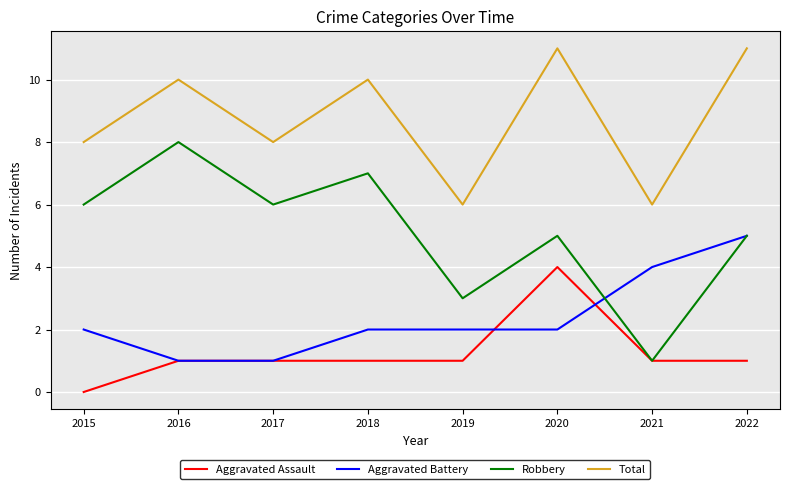

The Robbery series shows 2 at 2021. True or false?

False